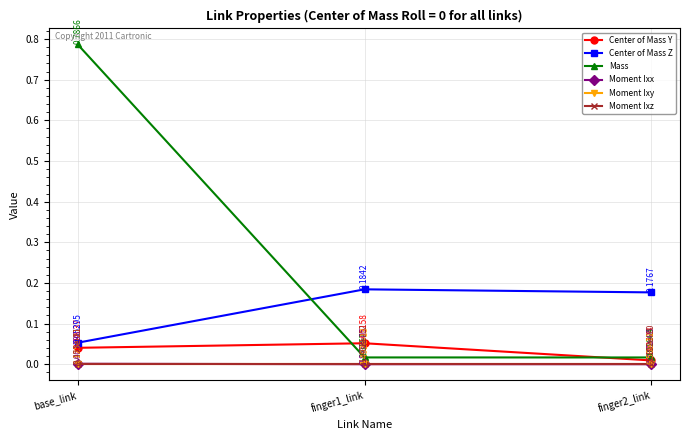

What is the label of the 1st point from the left?

base_link